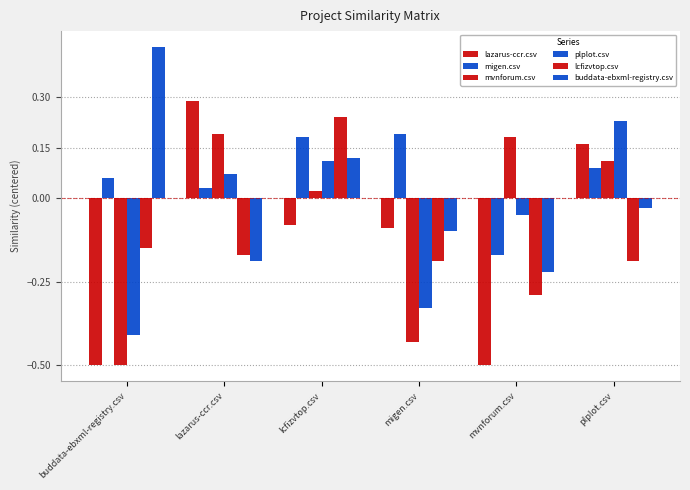

Which series has the largest total across all categories?

migen.csv